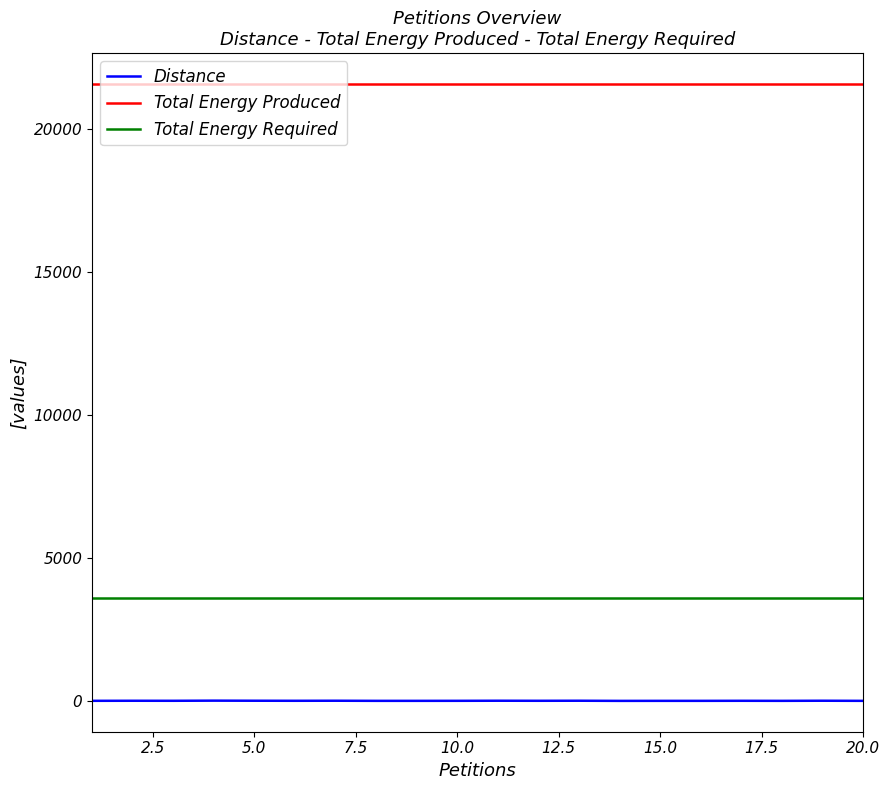

True or false: Distance has more than 2 interior local peaks.

True